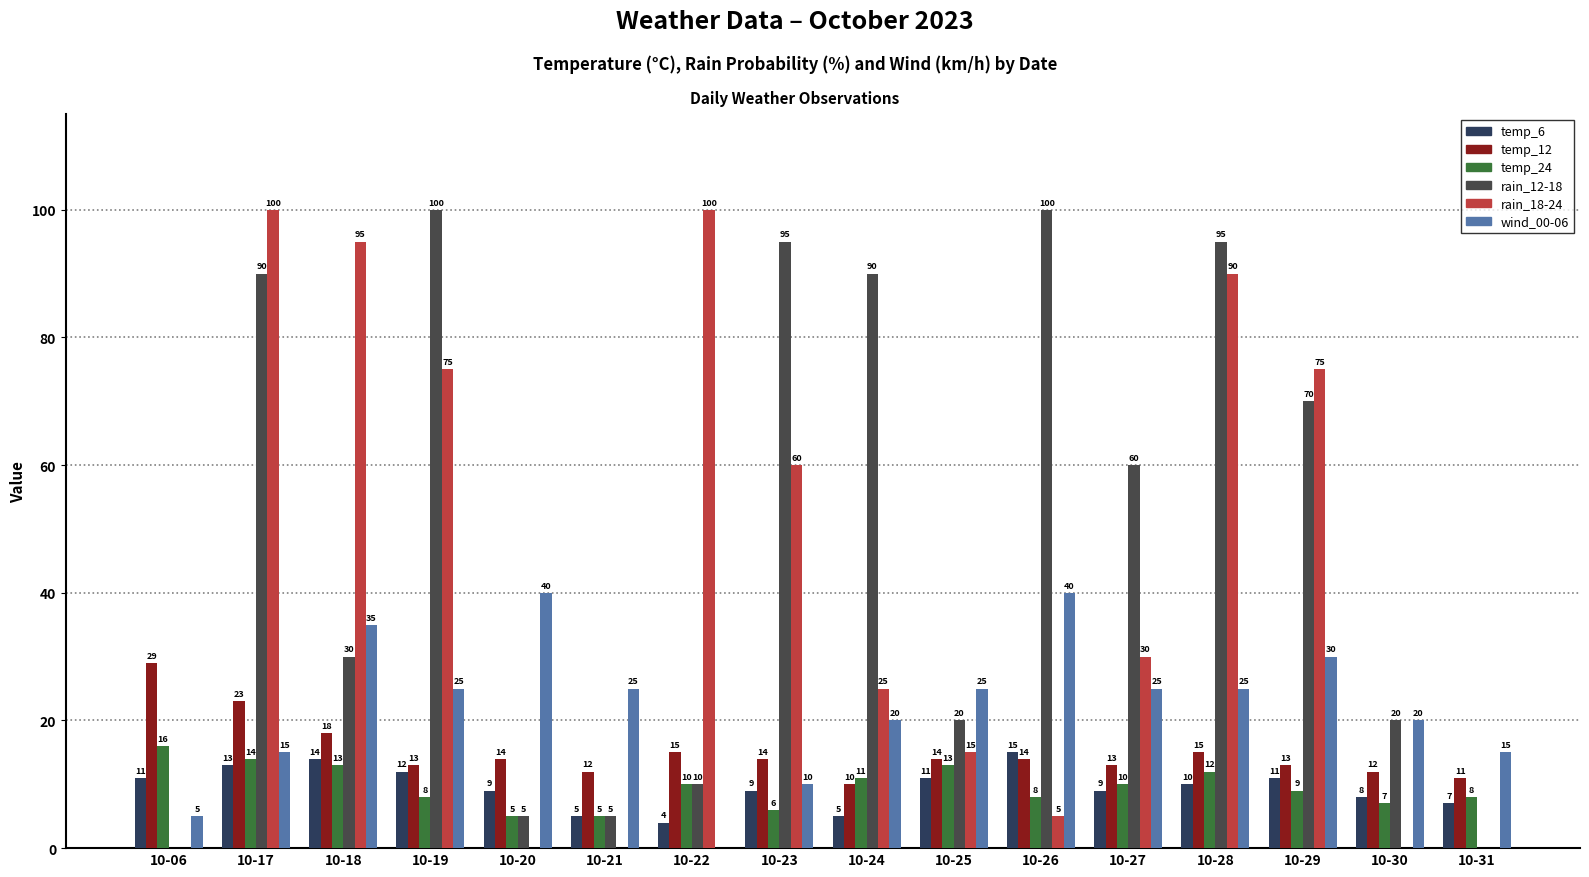

At which category is the sum across all series the highest?

10-17